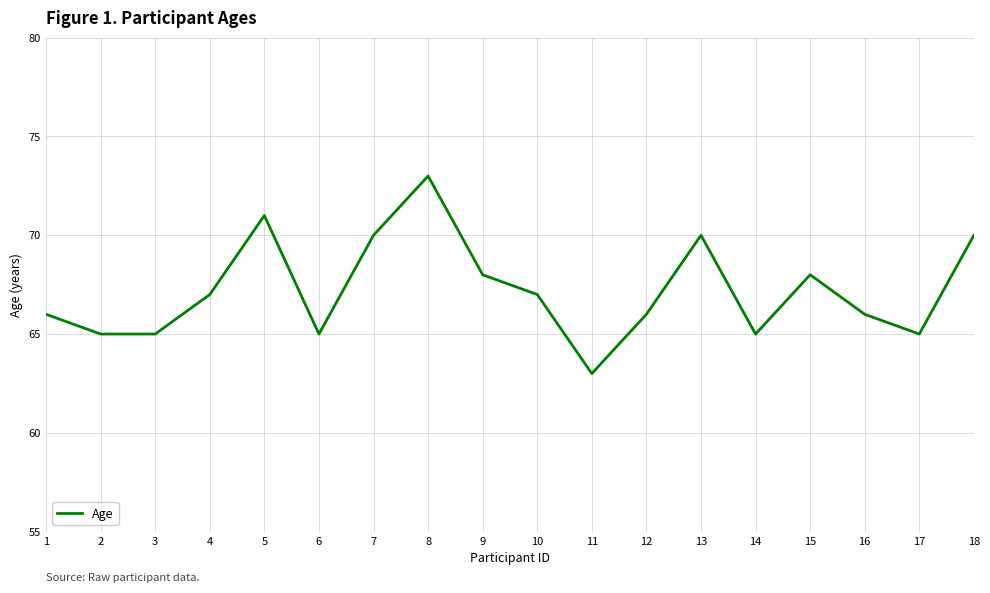

What is the smallest value displayed?

63